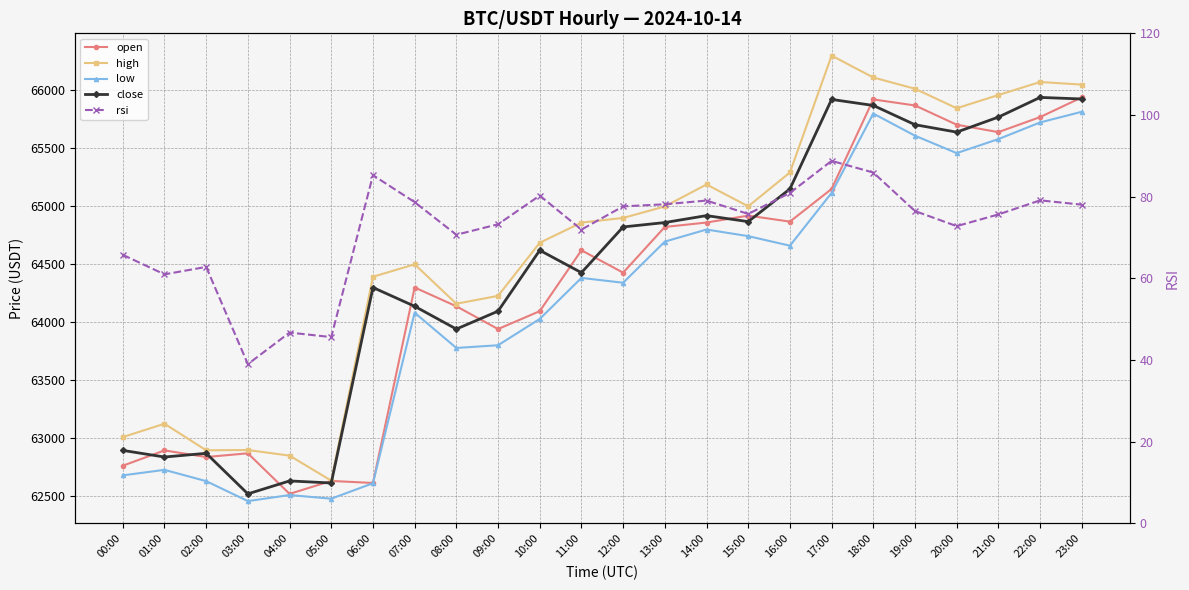

What is the label of the 3rd point from the left?

02:00